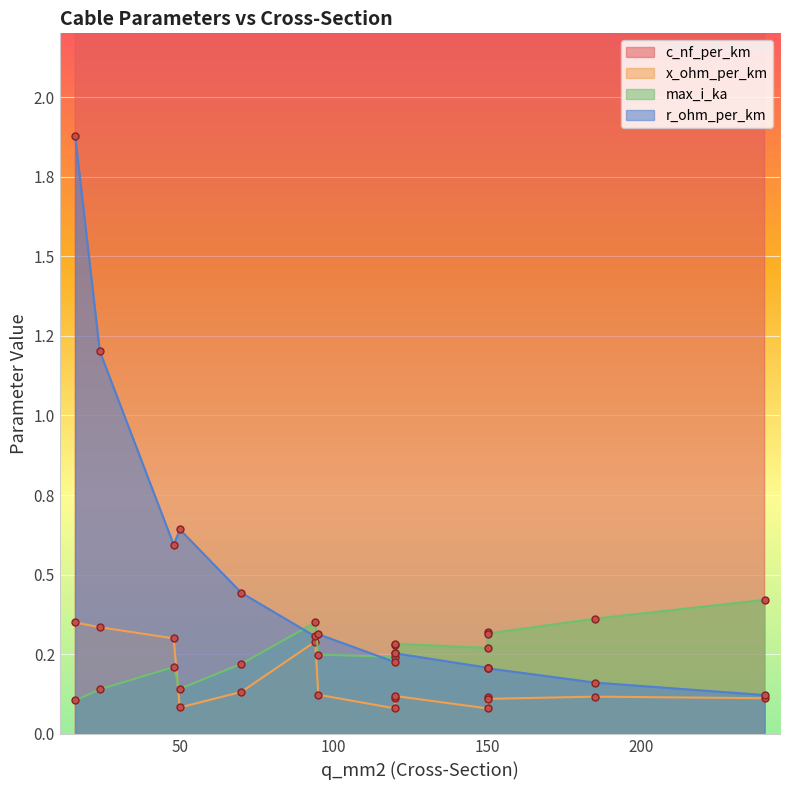

Read the r_ohm_per_km value at 120.

0.2